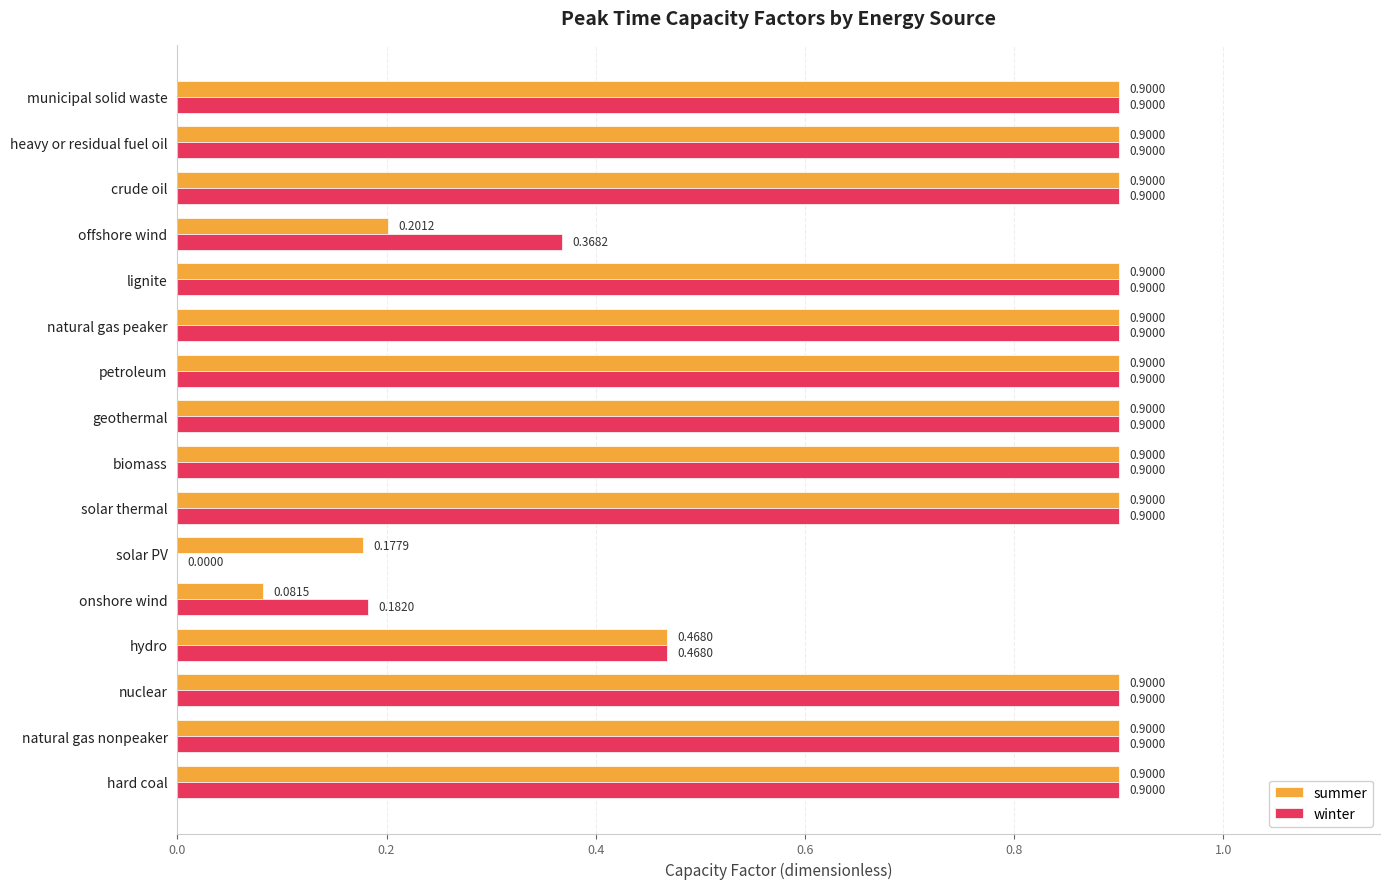

Where is summer nearest to the value 0?

onshore wind